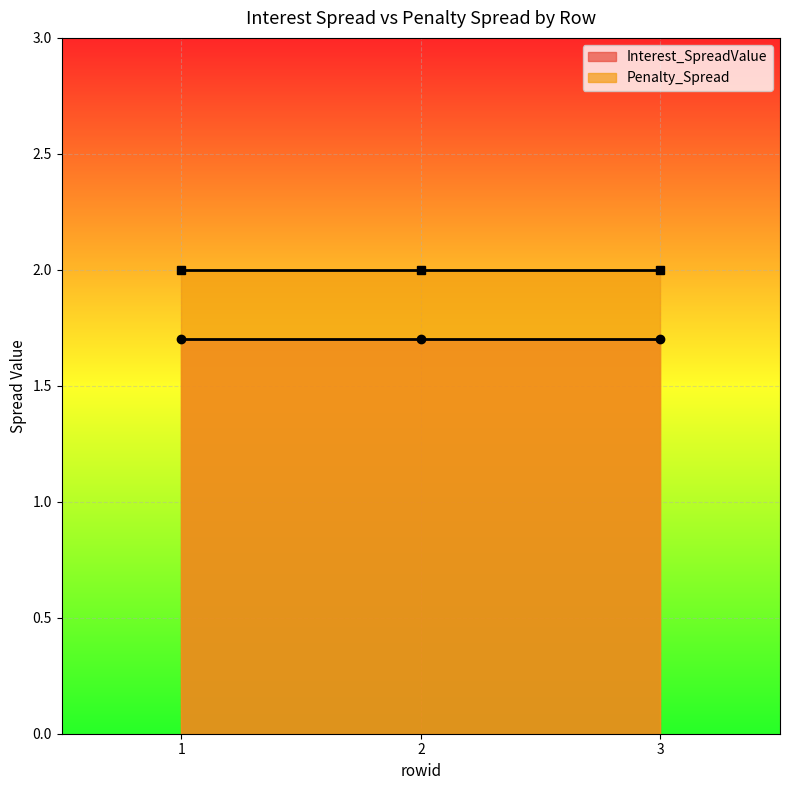

Rank the series at 3 from highest to lowest value.

Penalty_Spread, Interest_SpreadValue